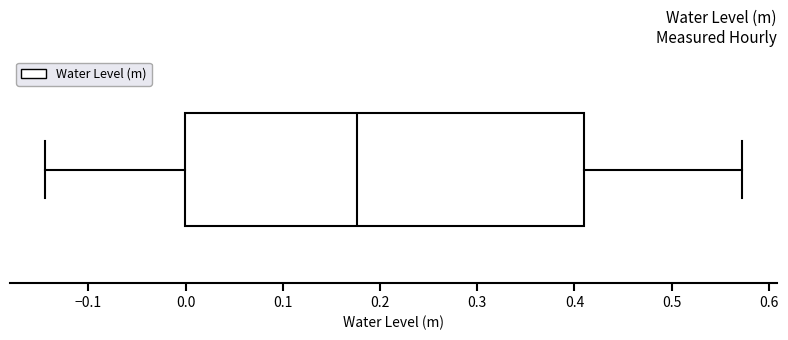

Transcribe this box plot: give where the median line is, the range the box spans, and where the two whiskers end, as read against the x-axis. The values are not printed on the chart, so give them approximately, as read against the axis.

median 0.18, box 0.00 to 0.41, whiskers -0.14 to 0.57